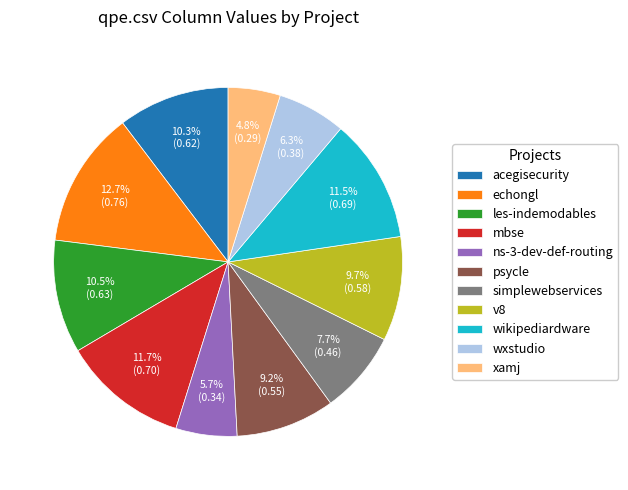

Which slice is the smallest?

xamj